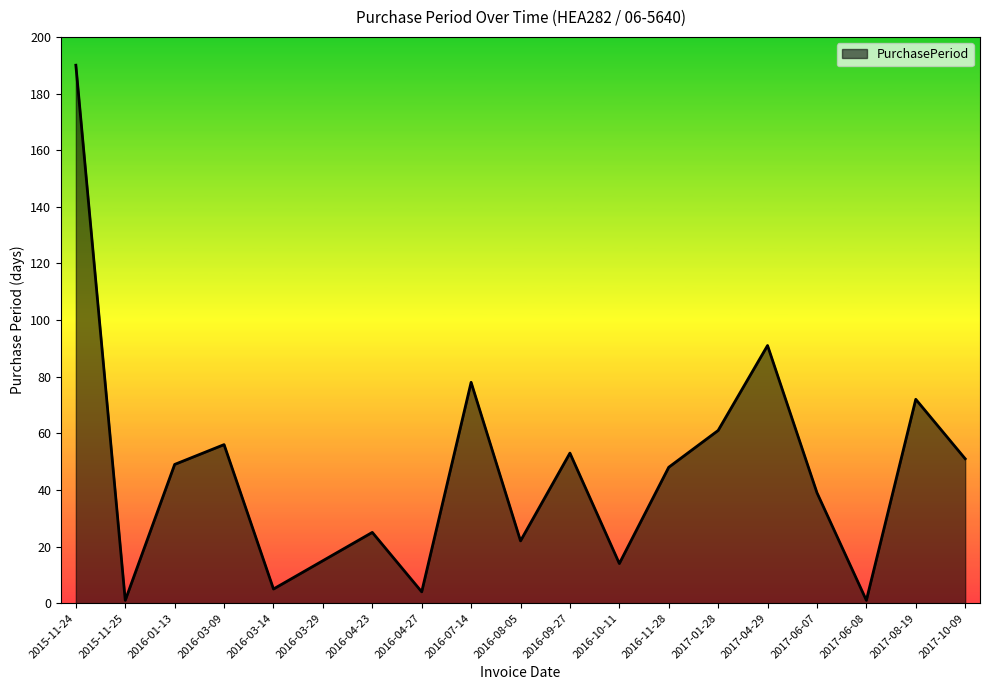

What is the greatest value displayed?

190